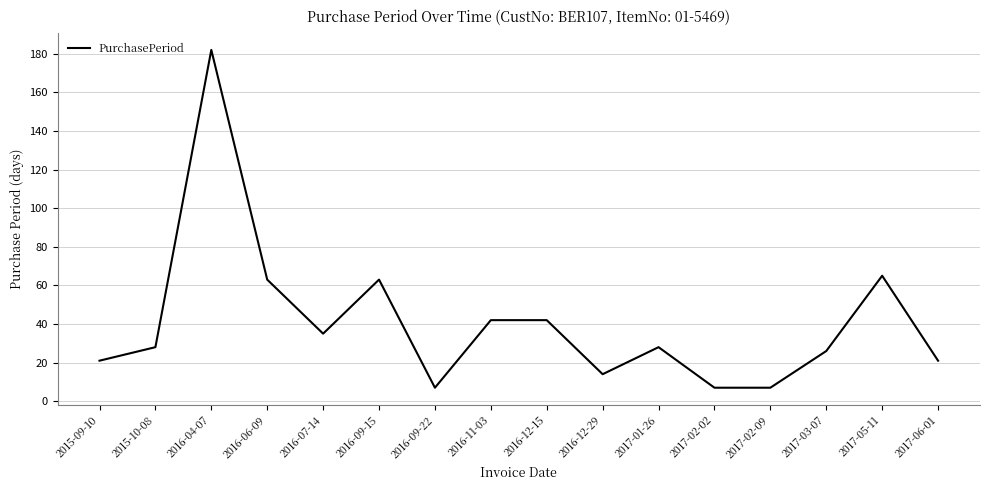

What is the difference between the maximum and minimum values?

175